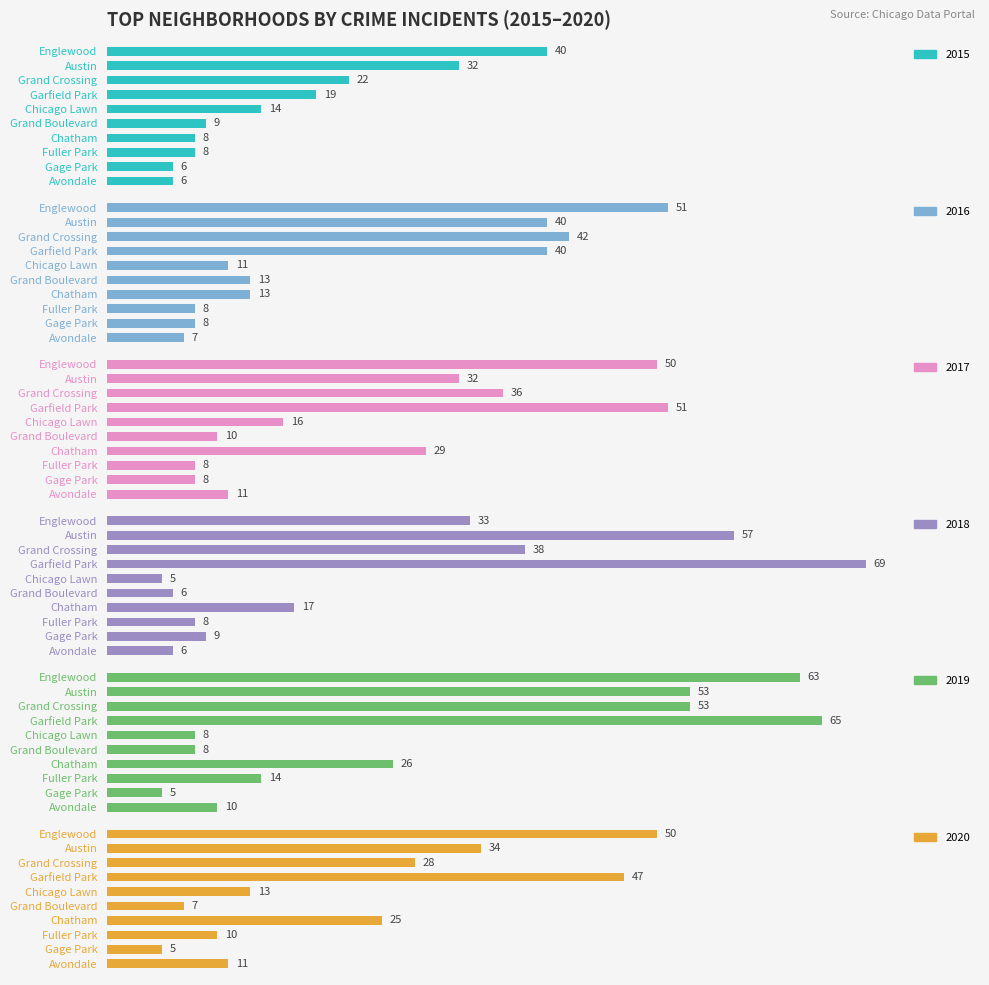

What is the lowest value of the 2015 series?

6